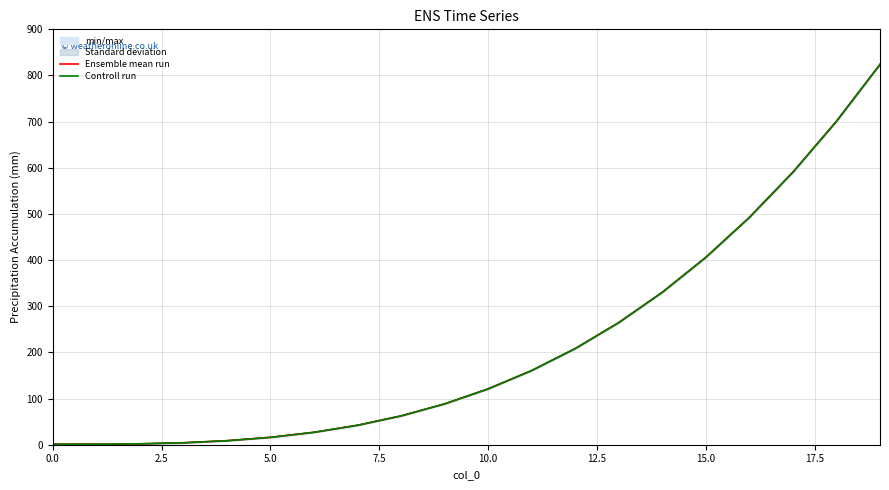

Which category has the highest value across all series?

19